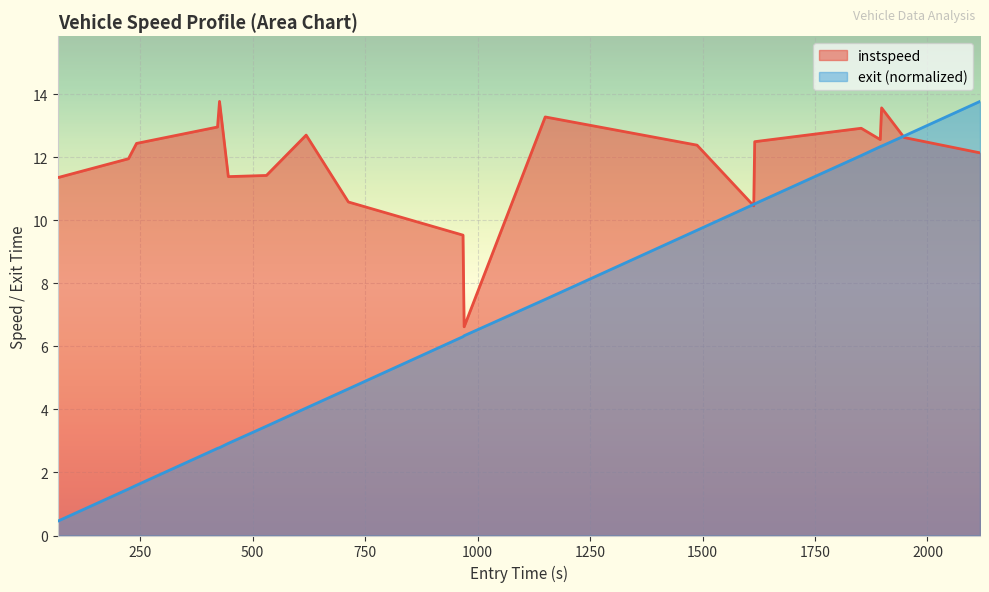

What is the value of the instspeed point at the 17th from the left?

12.6